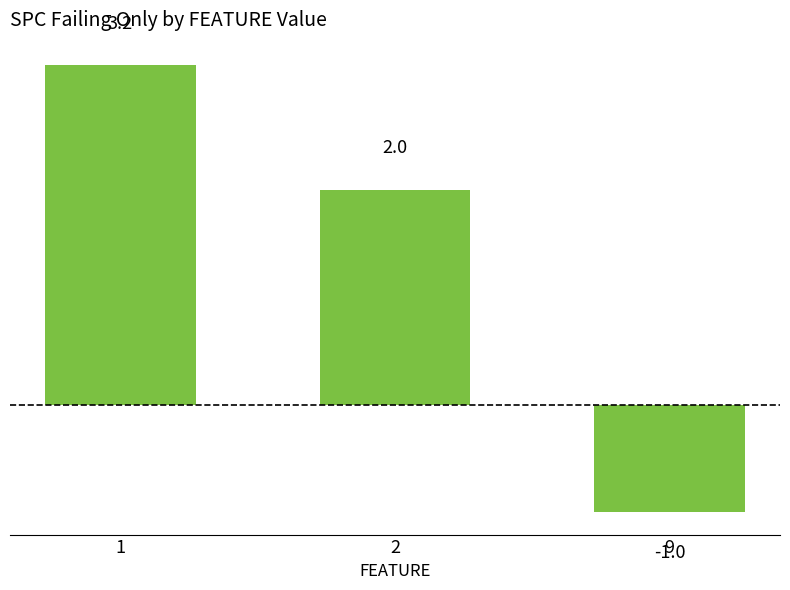

Between 1 and 2, which is larger?

1